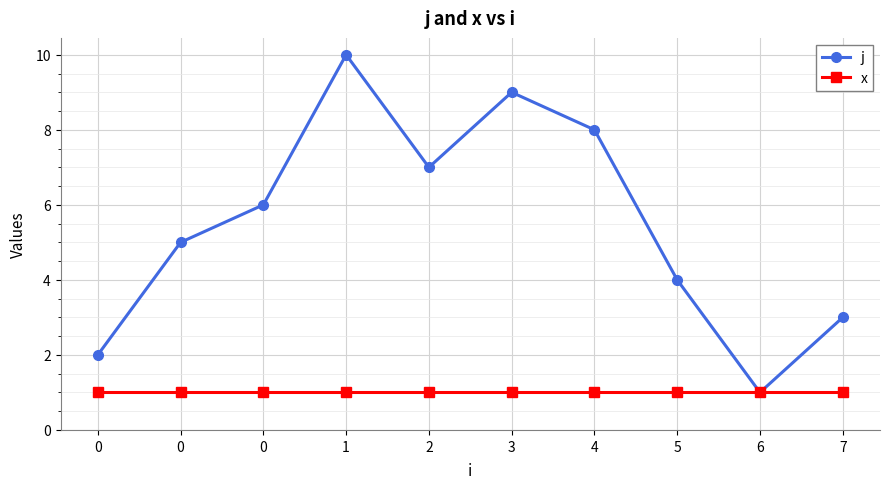

Count the number of data series in this chart.

2